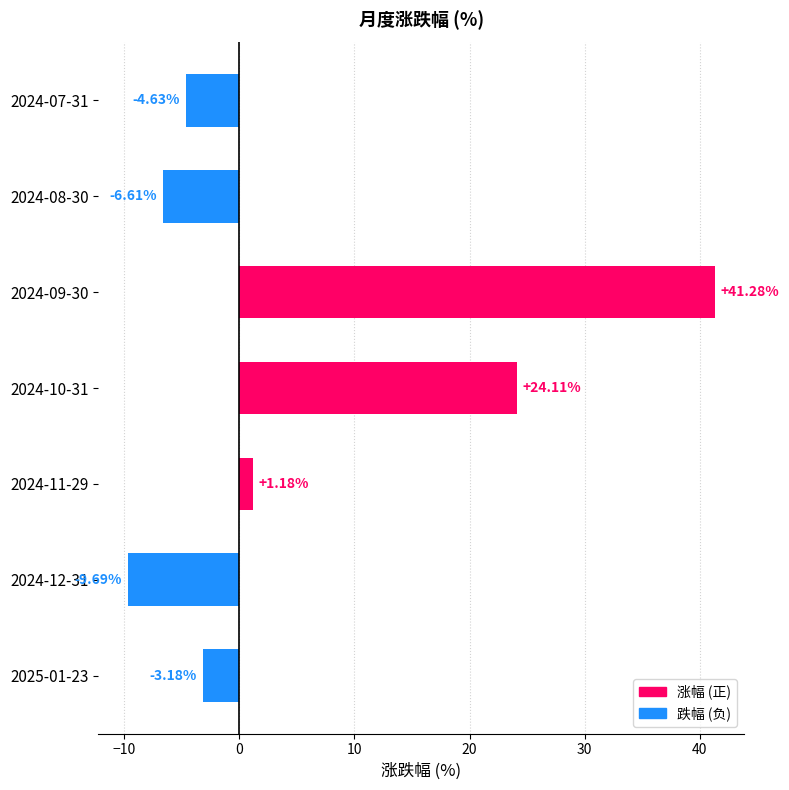

What is the change in value from 2024-09-30 to 2024-10-31?

-17.2